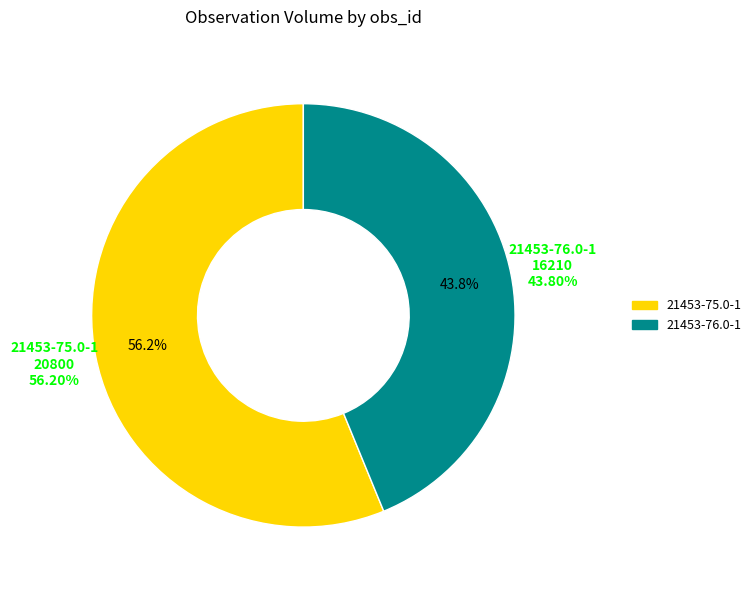

What is the ratio of the value at 21453-75.0-1 to the value at 21453-76.0-1?

1.3